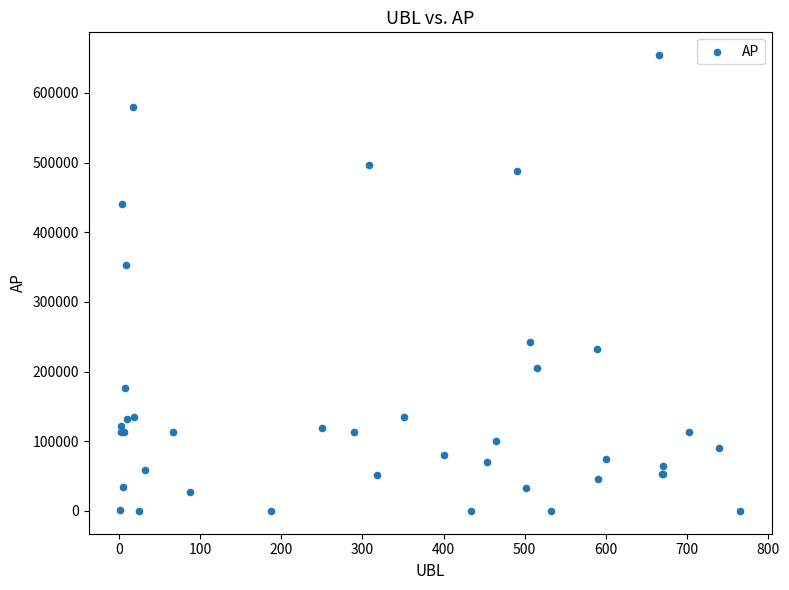

What Y value in the scatter plot is closest to 327128?

353695